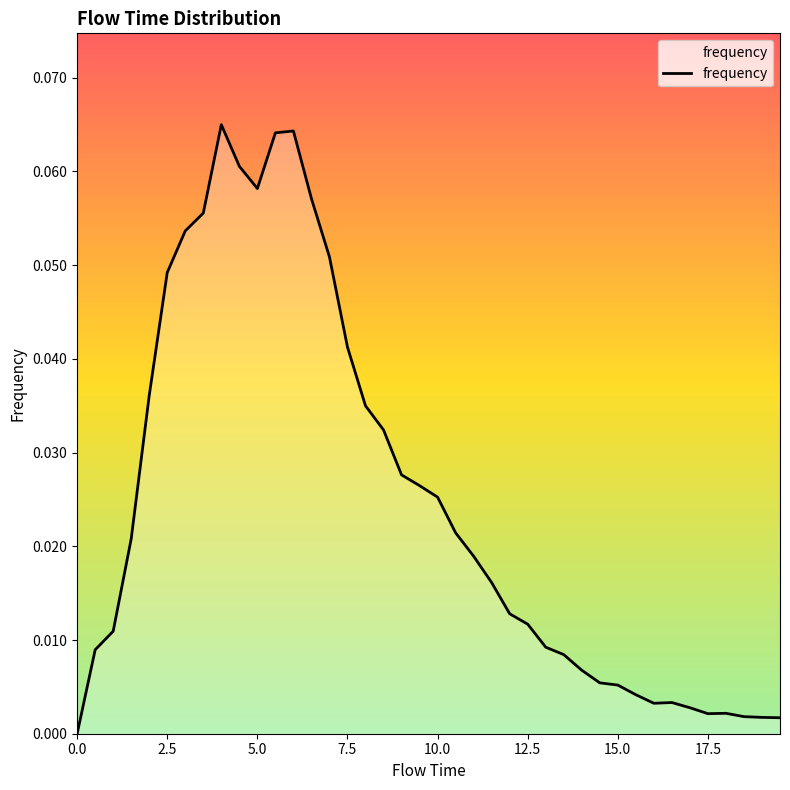

Is it true that the value at 2.5 is 0.1?

False